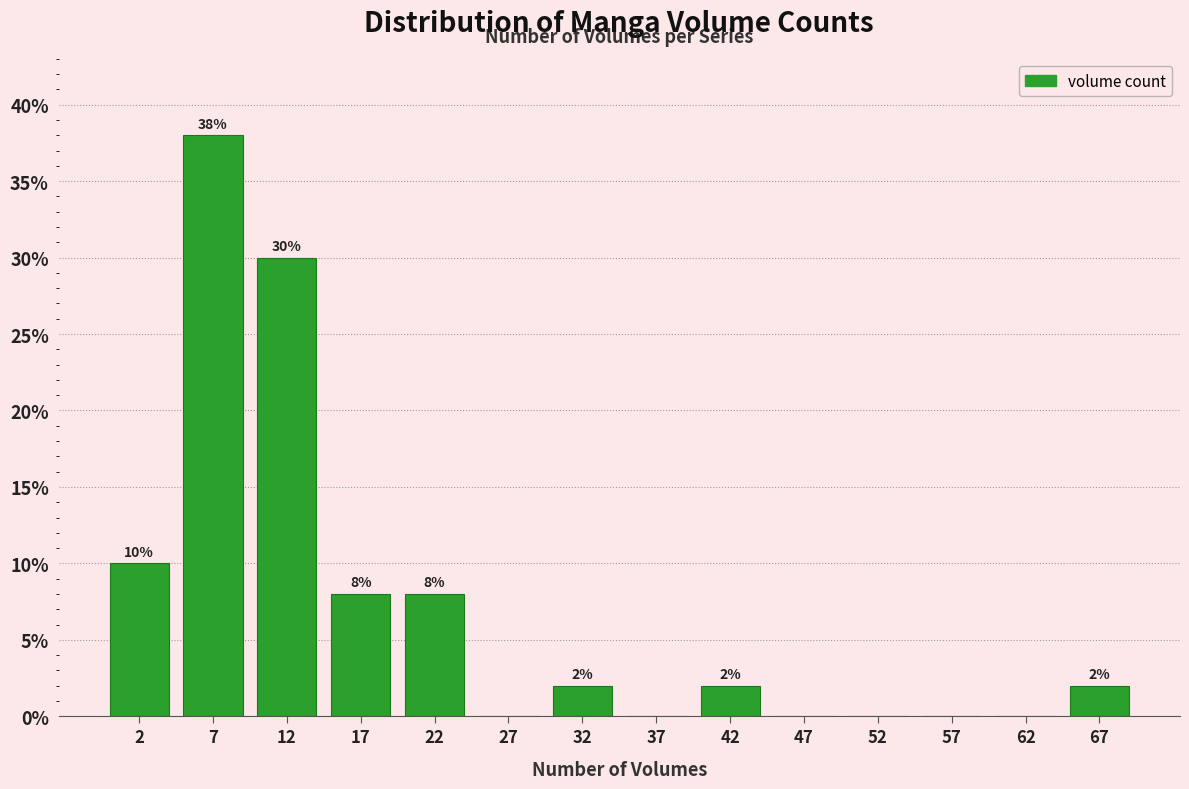

Which range on the x-axis has the tallest bar?

5 to 10